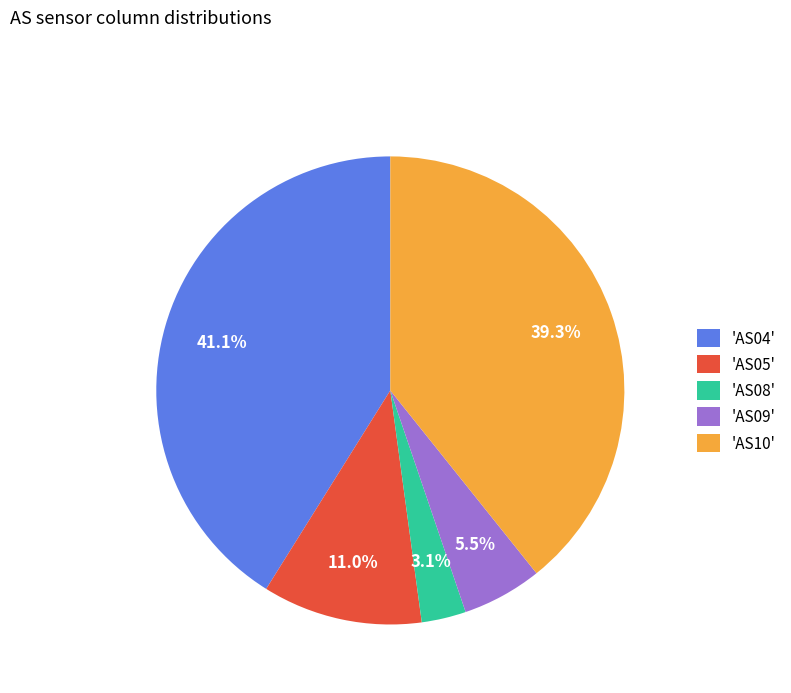

How many segments does this pie chart have?

5